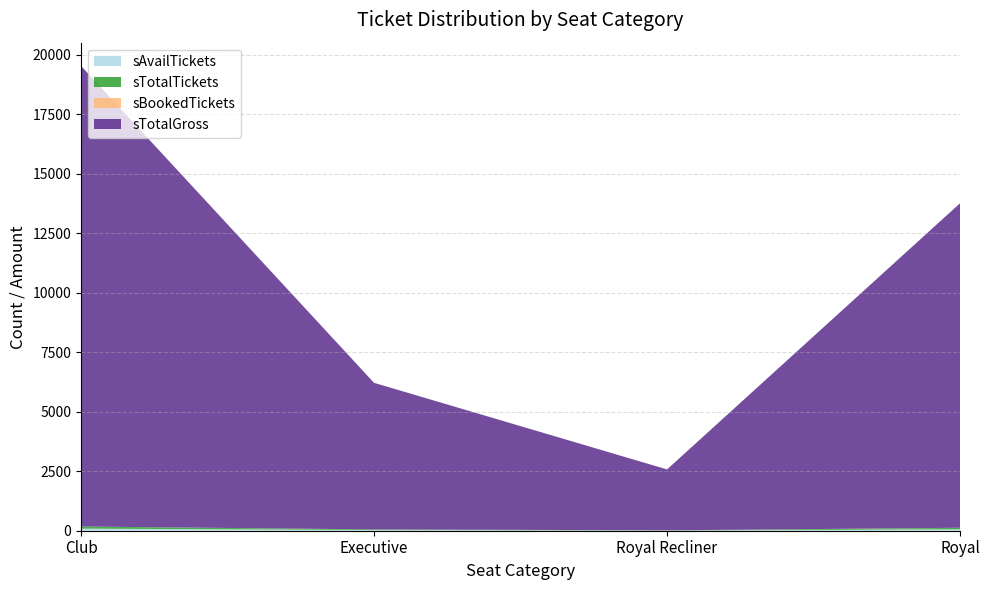

Reading left to right, list all the values displayed in this chart.

sAvailTickets: 88	28	8	59
sTotalTickets: 88	28	8	62
sBookedTickets: 0	0	0	3
sTotalGross: 19360	6160	2560	13640